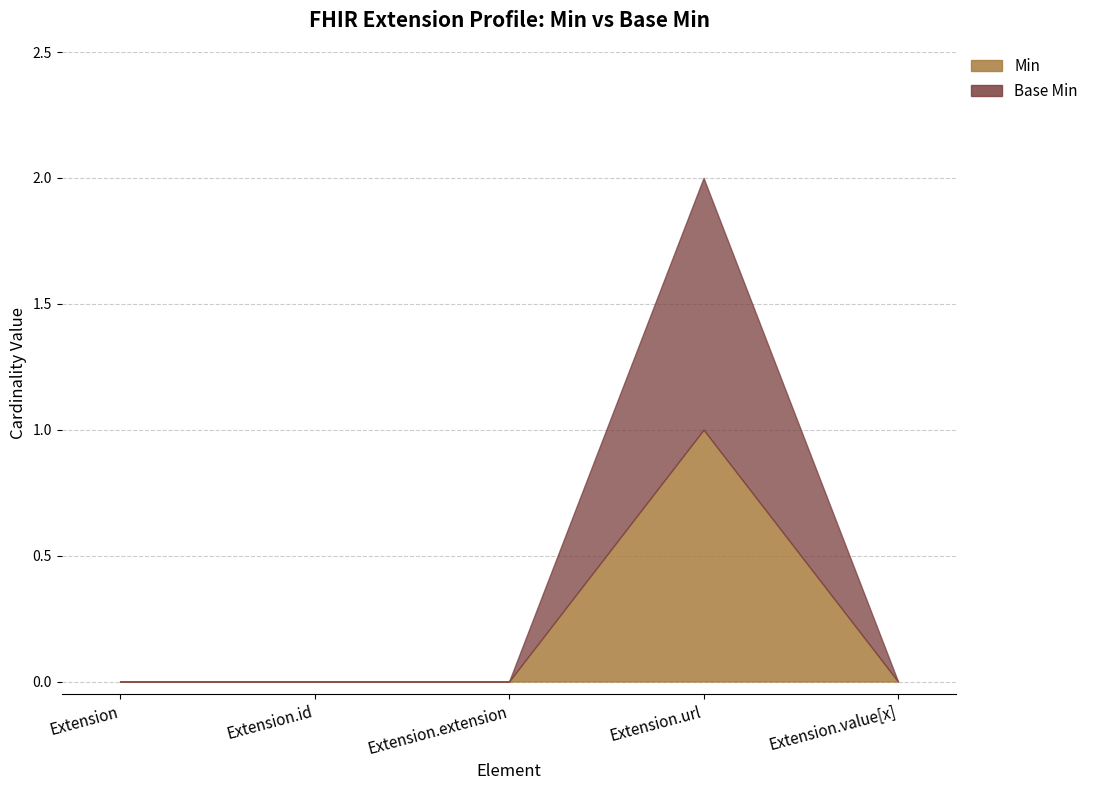

What is the difference between the Min values at Extension and Extension.url?

1